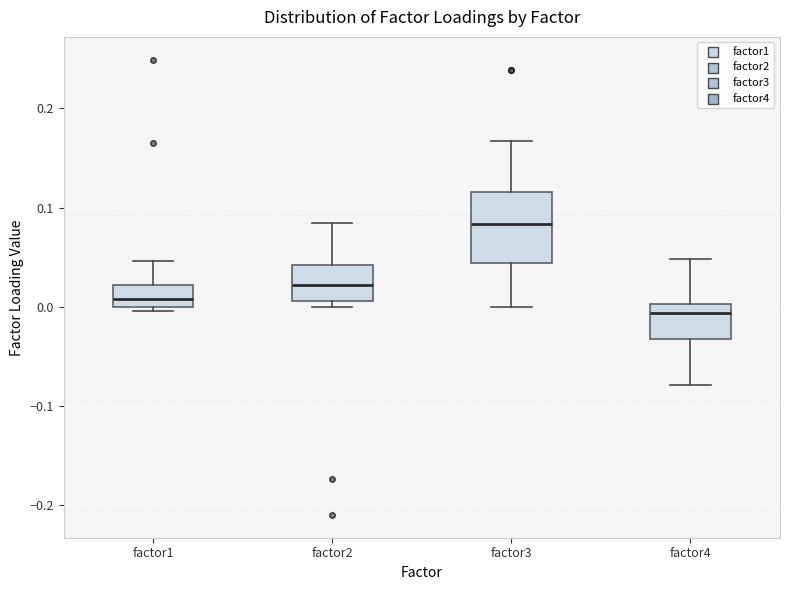

Which box's median line is the lowest?

factor4